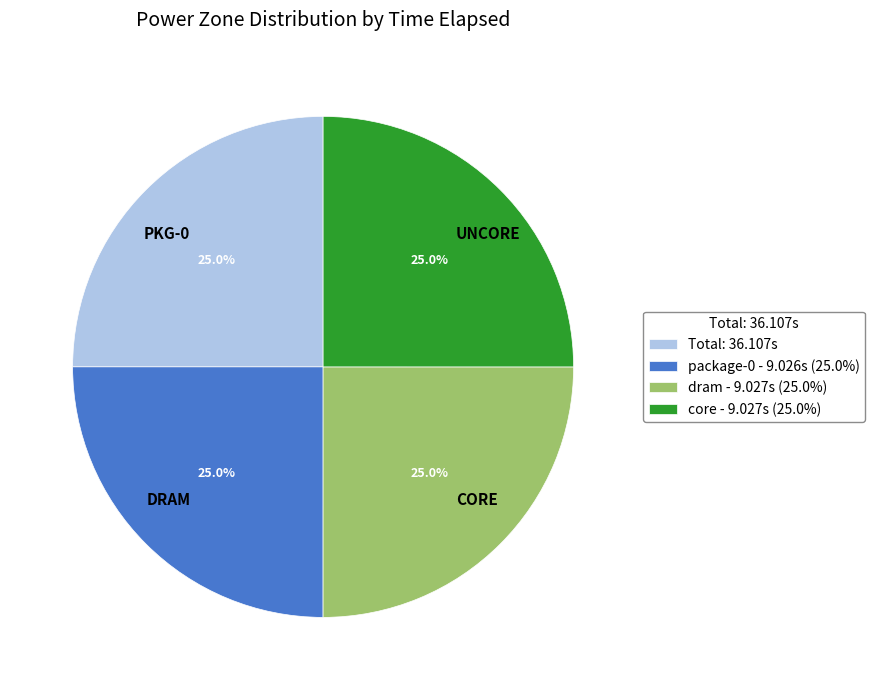

What is the ratio of the value at PKG-0 to the value at UNCORE?

1.0